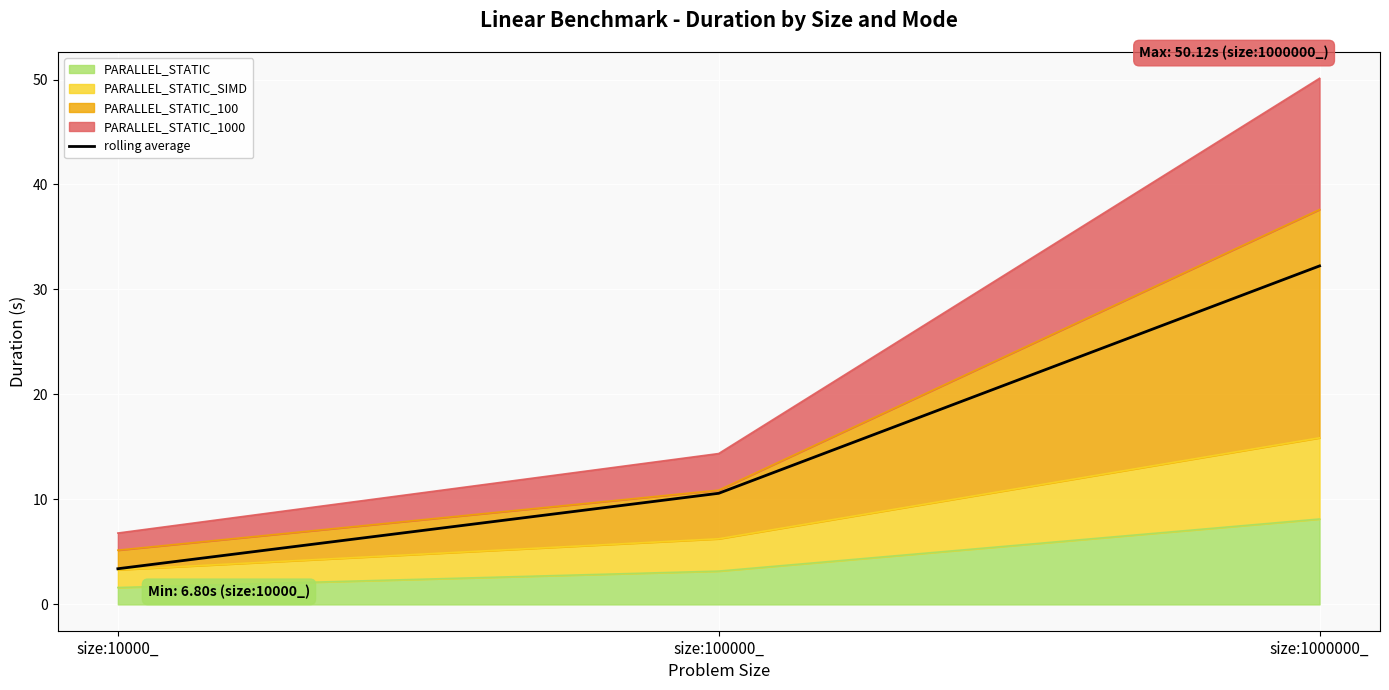

Rank the categories by value from highest to lowest.

size:1000000_, size:100000_, size:10000_